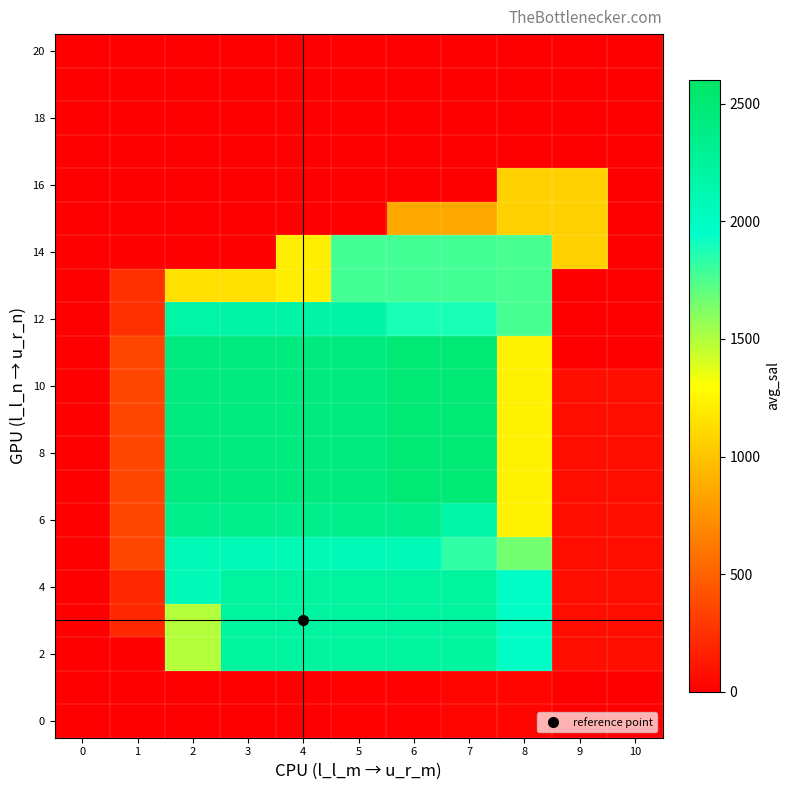

At which category is the sum across all series the highest?

6